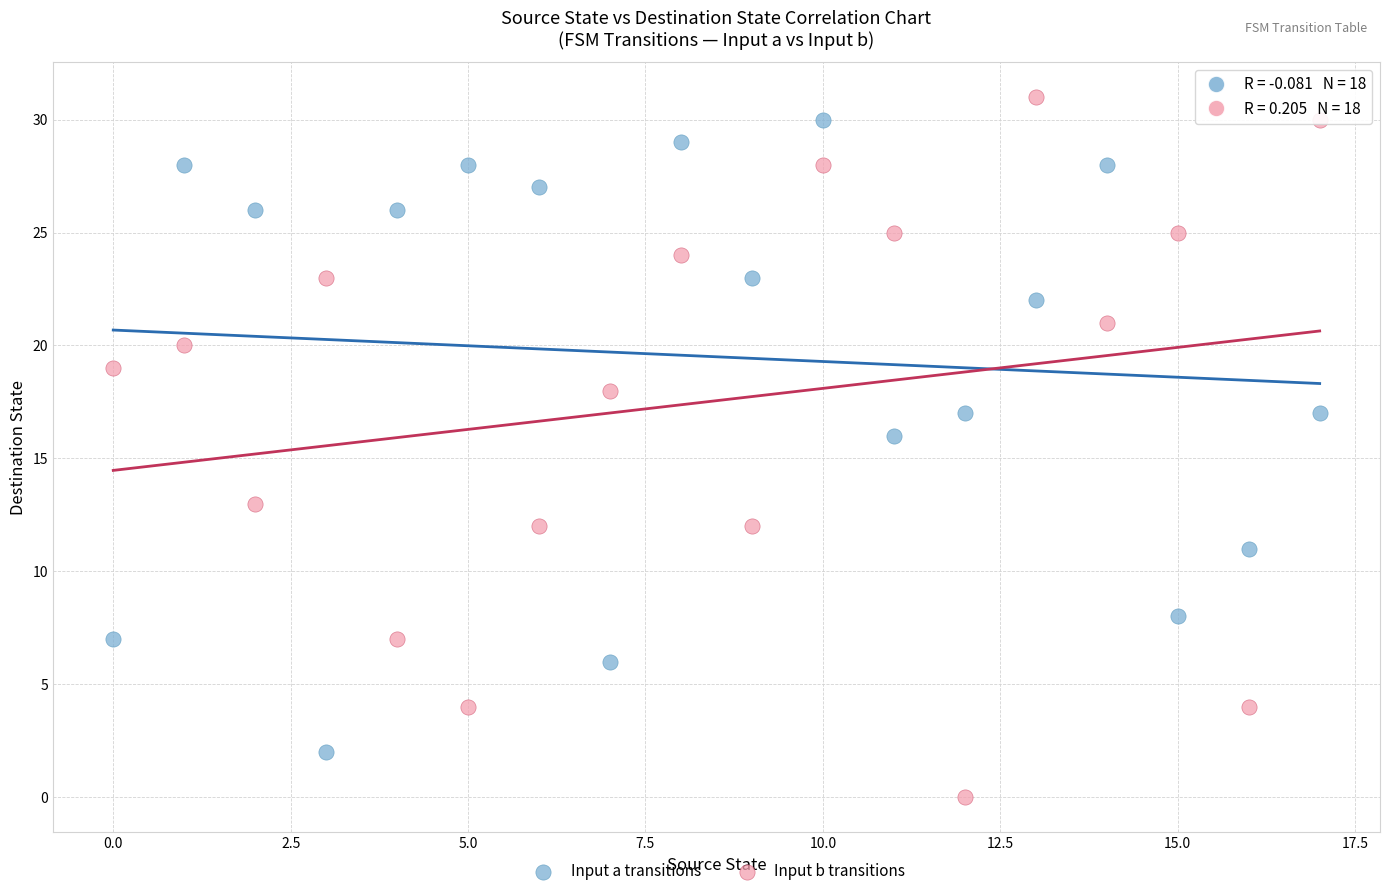

Which series contains the lowest Y value?

Input b transitions